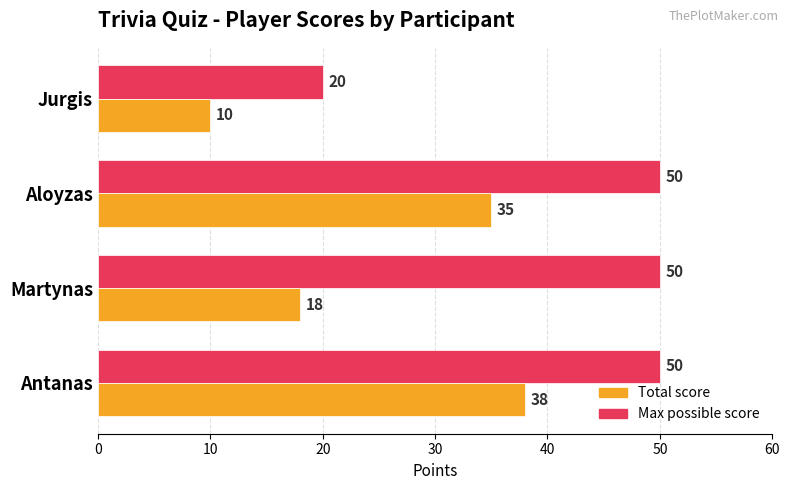

What is the spread (max minus min) of values at Martynas?

32